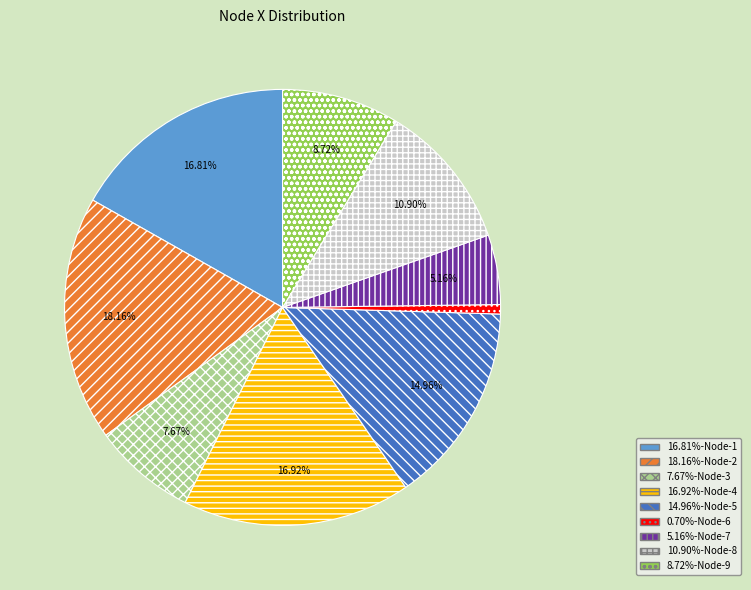

Is there a majority slice in this chart?

No